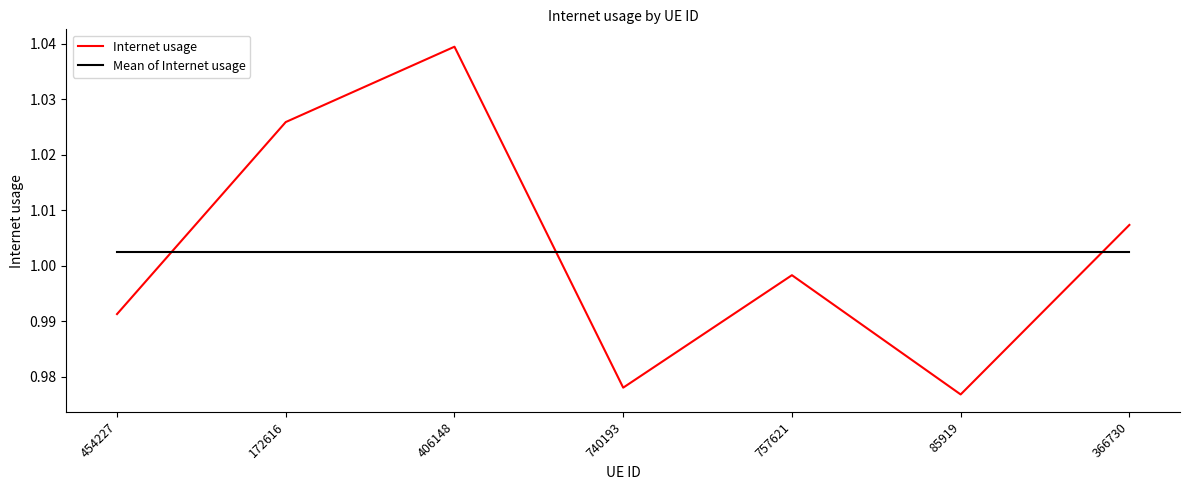

True or false: Internet usage has a value of 0.3 at 454227.

False